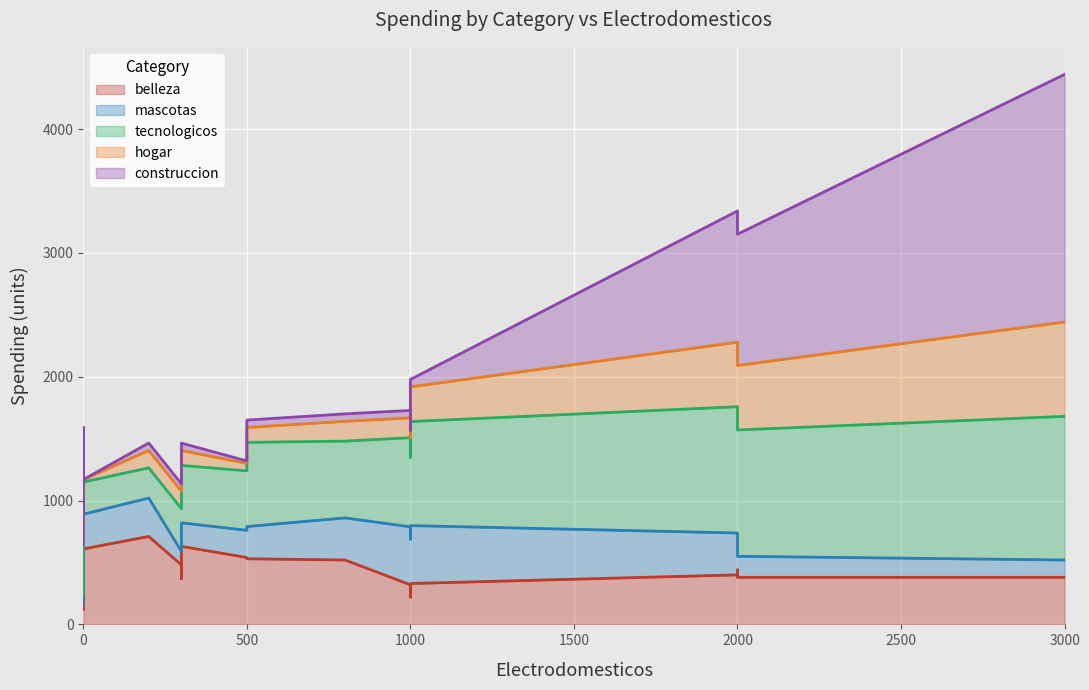

What are all the series names shown in the legend?

belleza, mascotas, tecnologicos, hogar, construccion